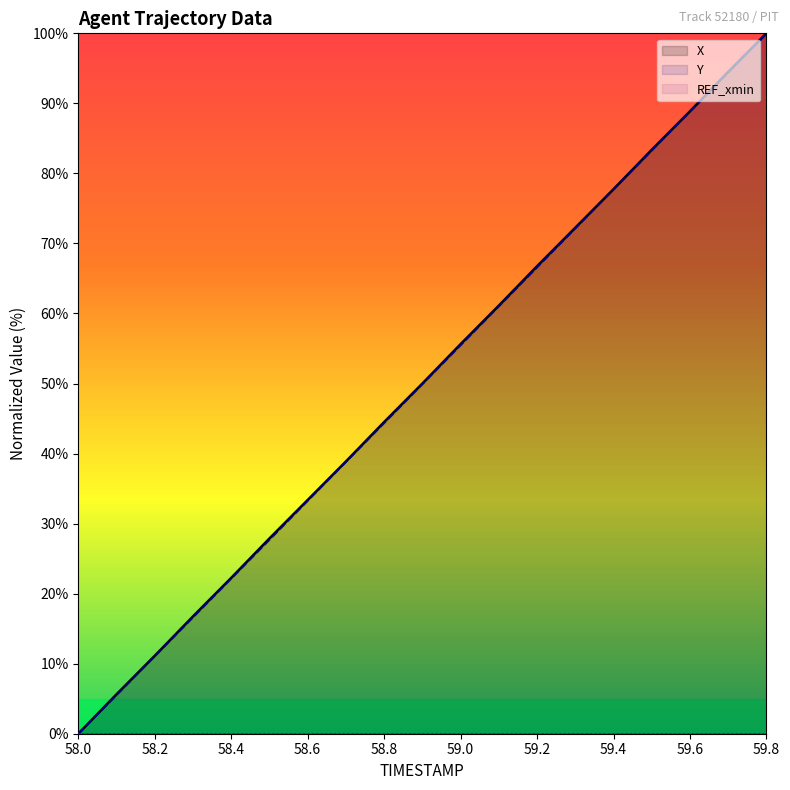

Is it true that Y equals 71.3 at 59.8?

False